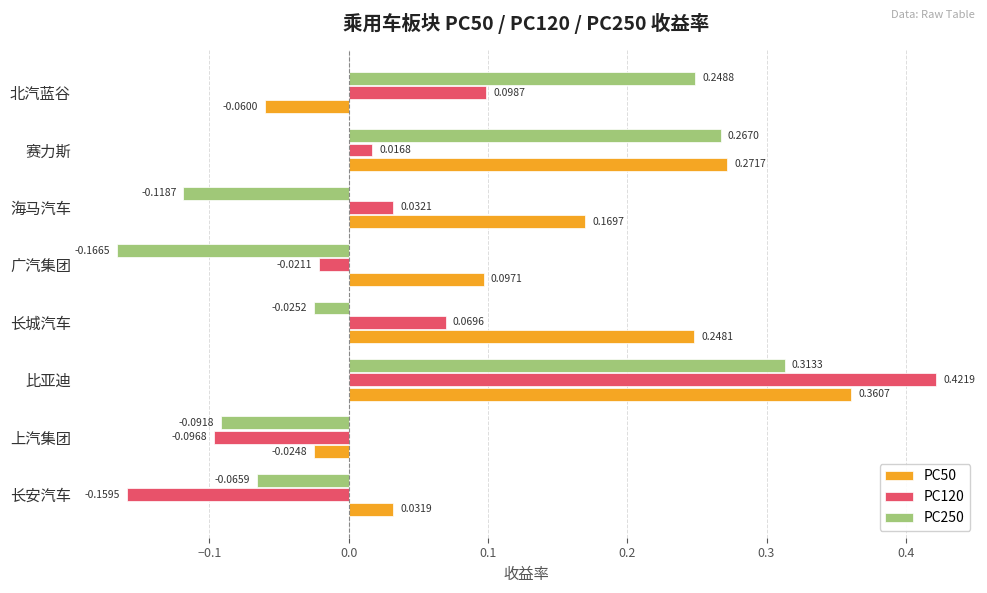

At how many categories does at least one series exceed 0?

7